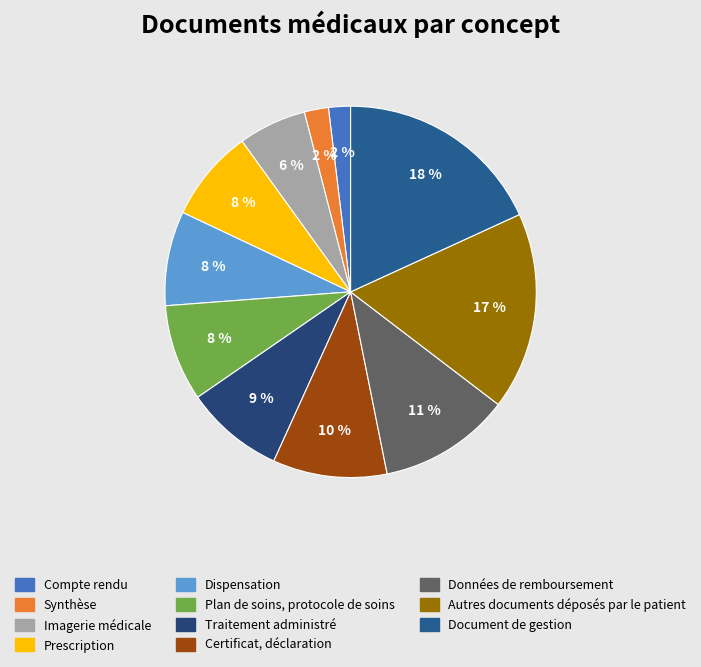

Is it true that Compte rendu is 9% of the pie?

False